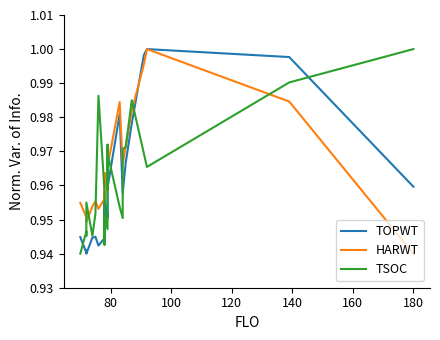

True or false: HARWT and TOPWT intersect in this chart.

True